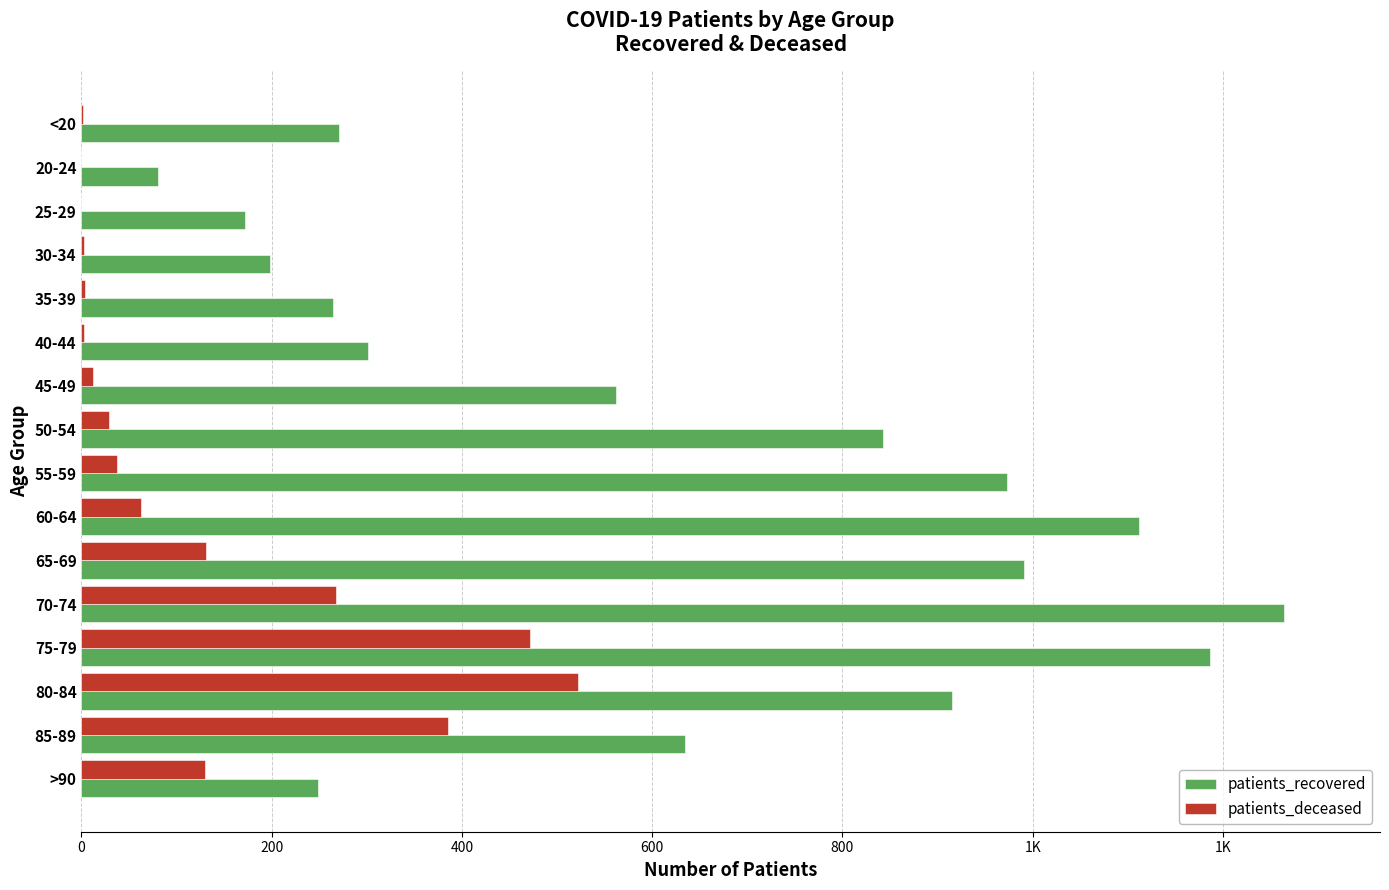

What is the difference between the maximum and minimum values in the patients_deceased series?

522